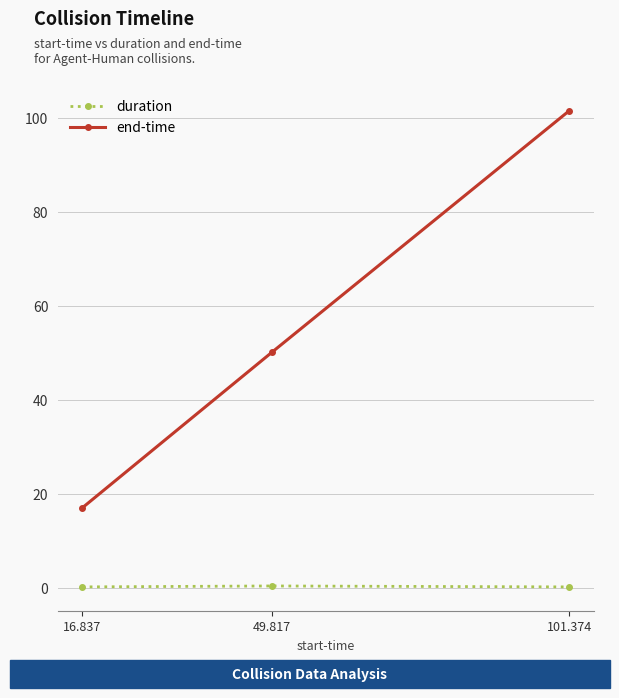

Count the number of data series in this chart.

2